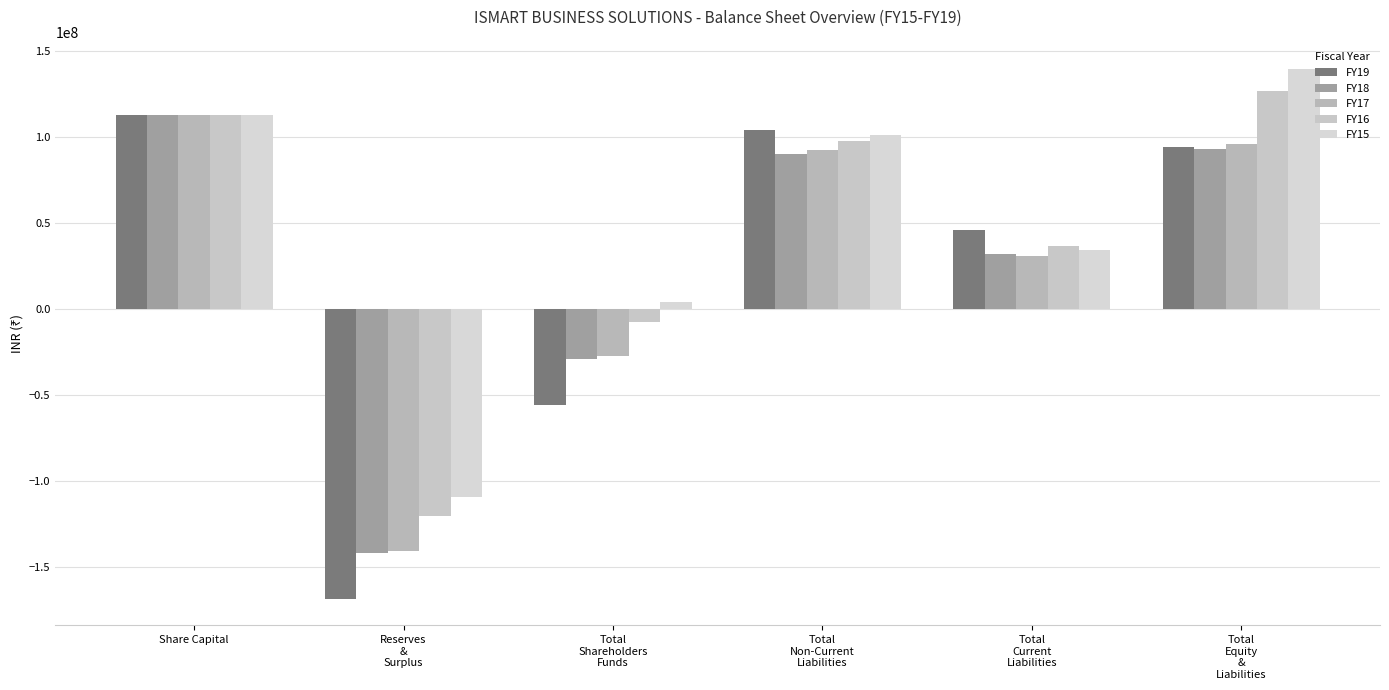

What is the value of the FY17 bar at the 1st from the left?

112883580